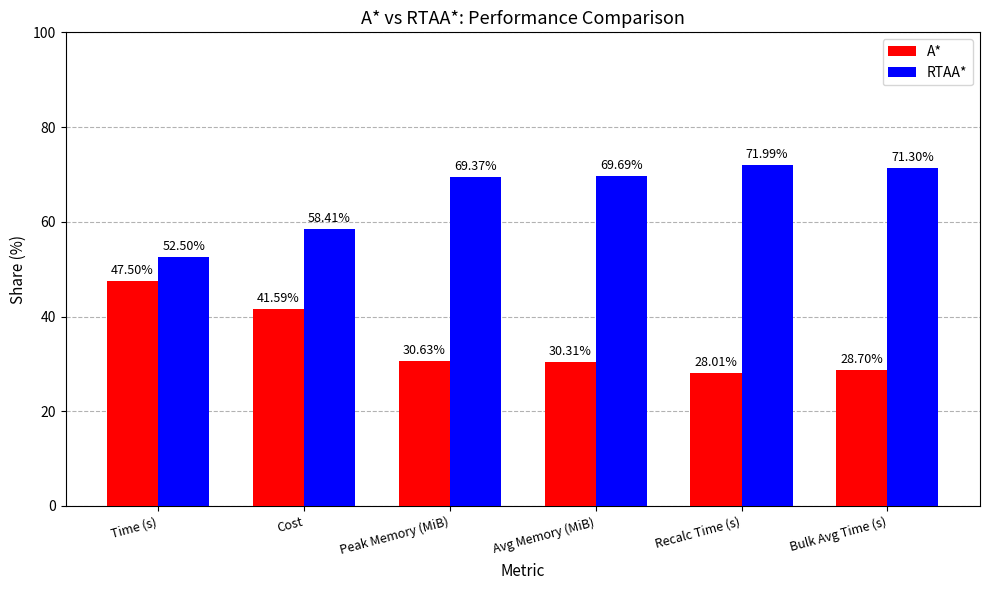

Is the value of A* at Bulk Avg Time (s) greater than the value of RTAA* at Recalc Time (s)?

No